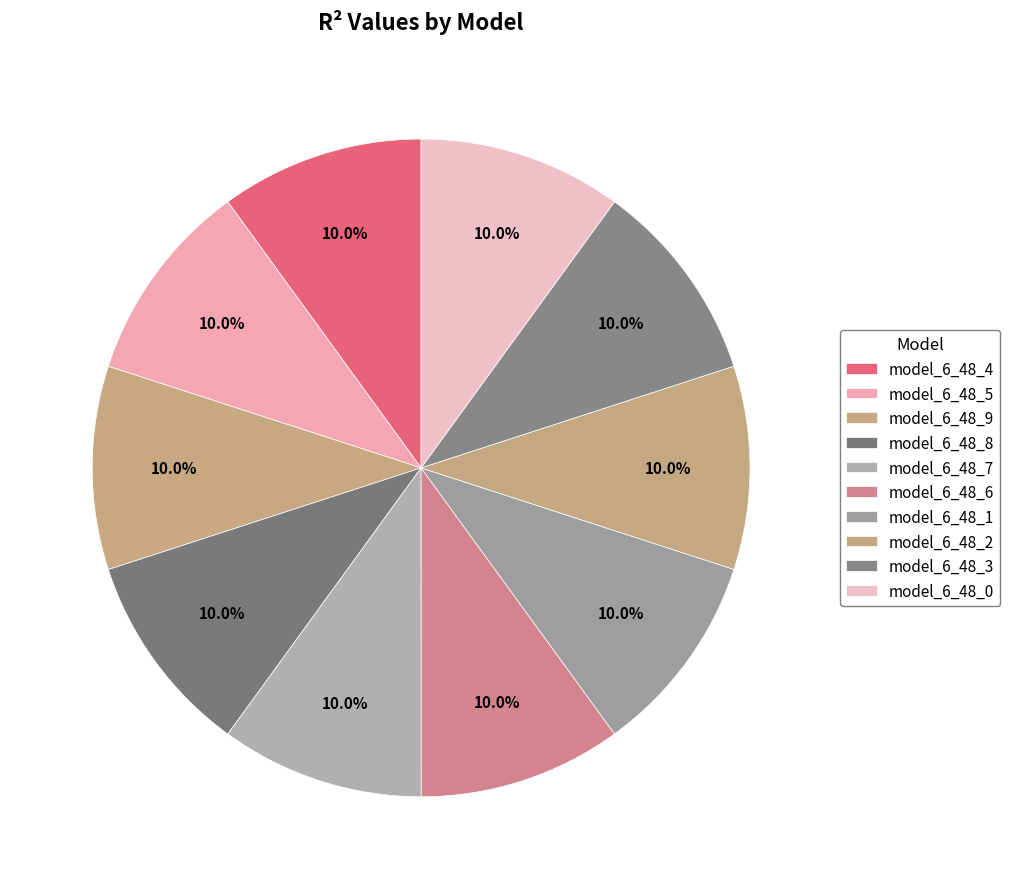

Count the number of slices in the pie.

10